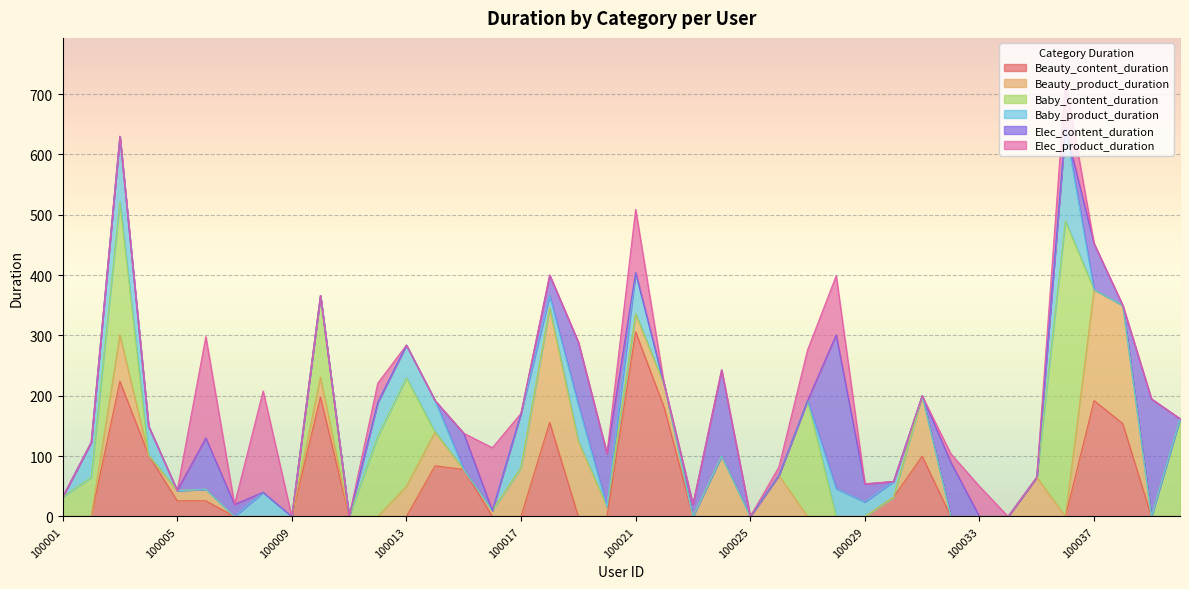

Does the chart display data point markers on the line(s)?

No